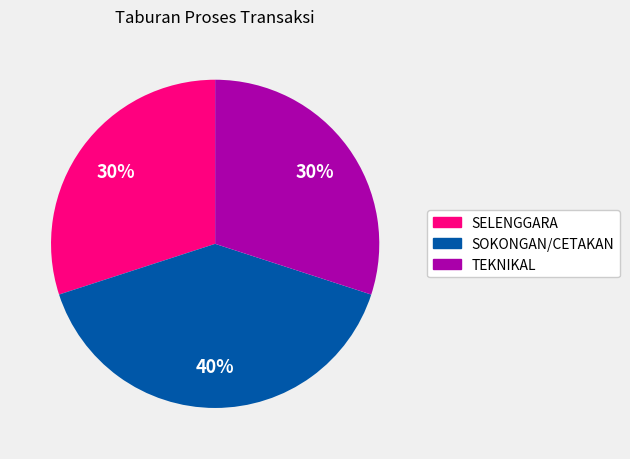

Do SELENGGARA and SOKONGAN/CETAKAN together represent more than half of the pie?

Yes